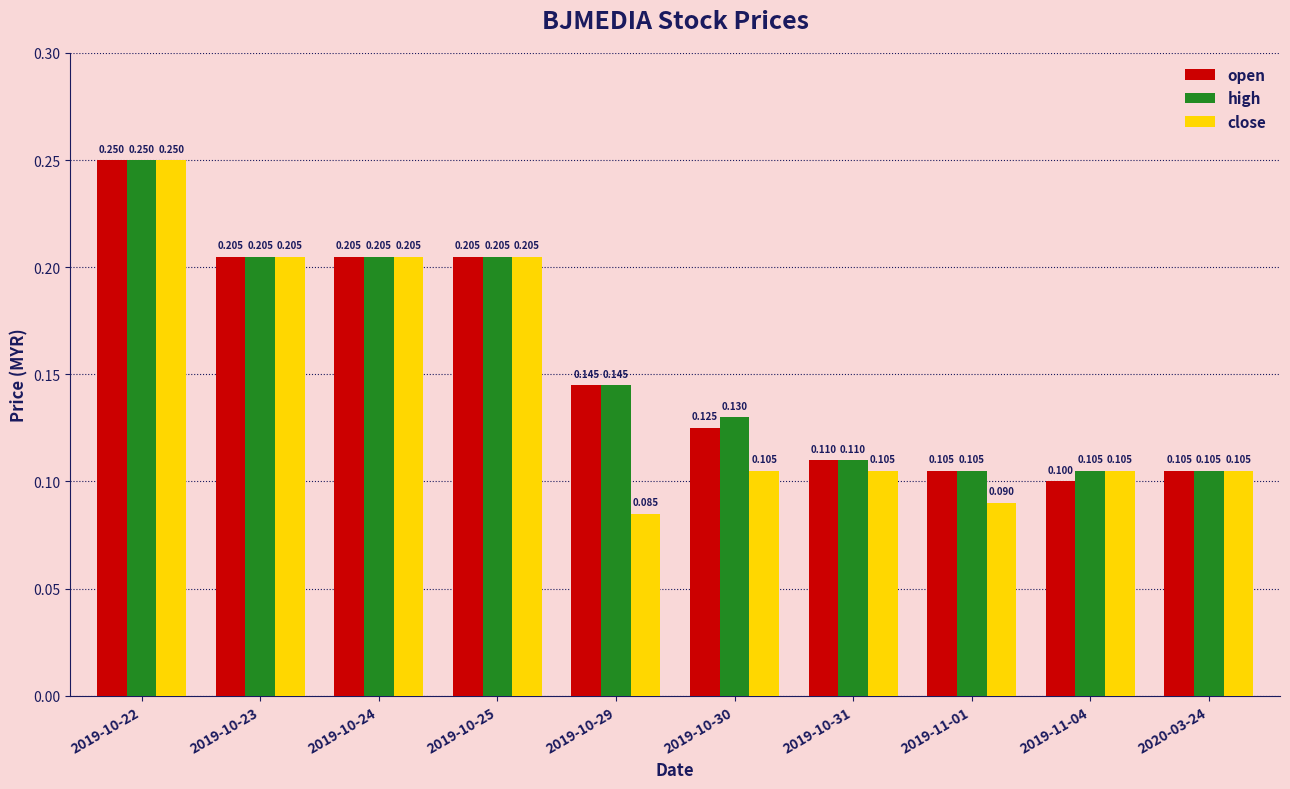

What is the value of the close bar at the 7th from the left?

0.1